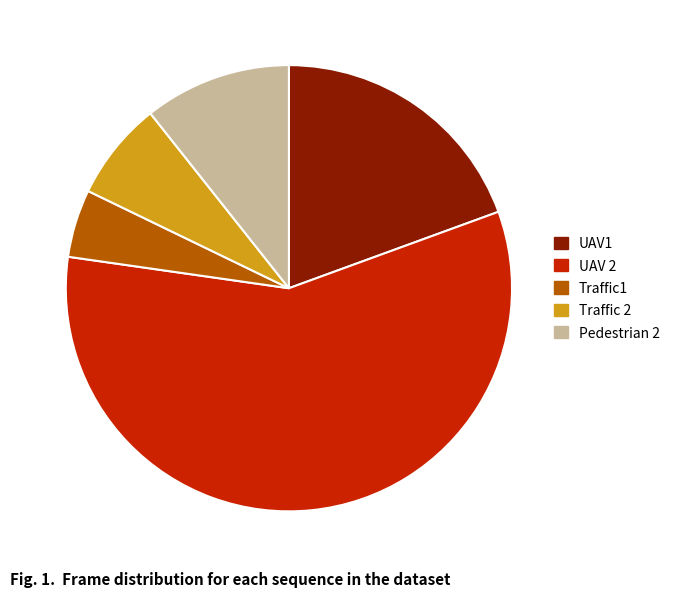

Is it true that UAV1 is 19% of the pie?

True